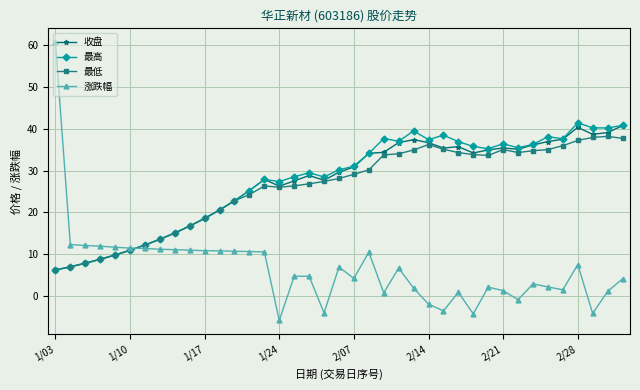

True or false: 最低 has more than 2 interior local peaks.

True